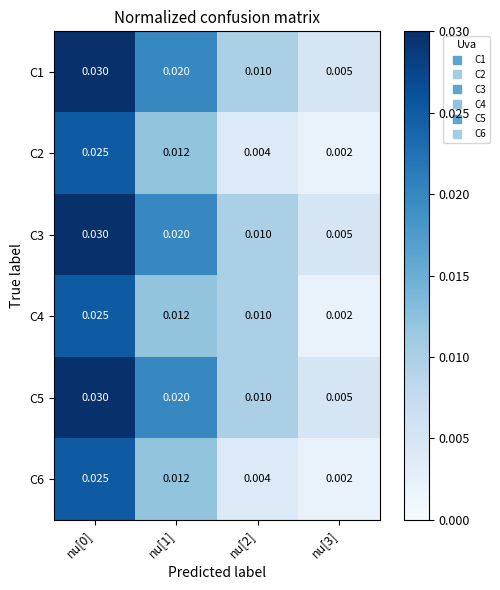

Is the value of C6 at nu[3] greater than the value of C4 at nu[2]?

No